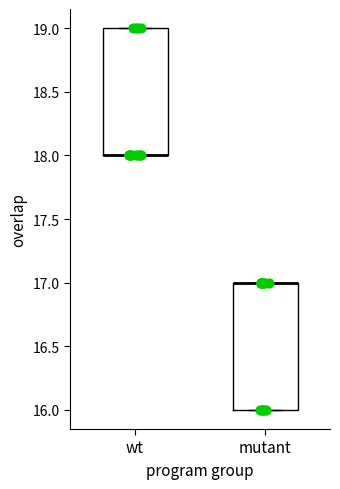

Reading left to right, transcribe this box plot: for each box, give where its median line is, the range the box spans, and where its two whiskers end, as read against the y-axis. The values are not printed on the chart, so give them approximately, as read against the axis.

wt: median 18 (drawn on the box's lower edge), box 18 to 19, whiskers 18 to 19
mutant: median 17 (drawn on the box's upper edge), box 16 to 17, whiskers 16 to 17